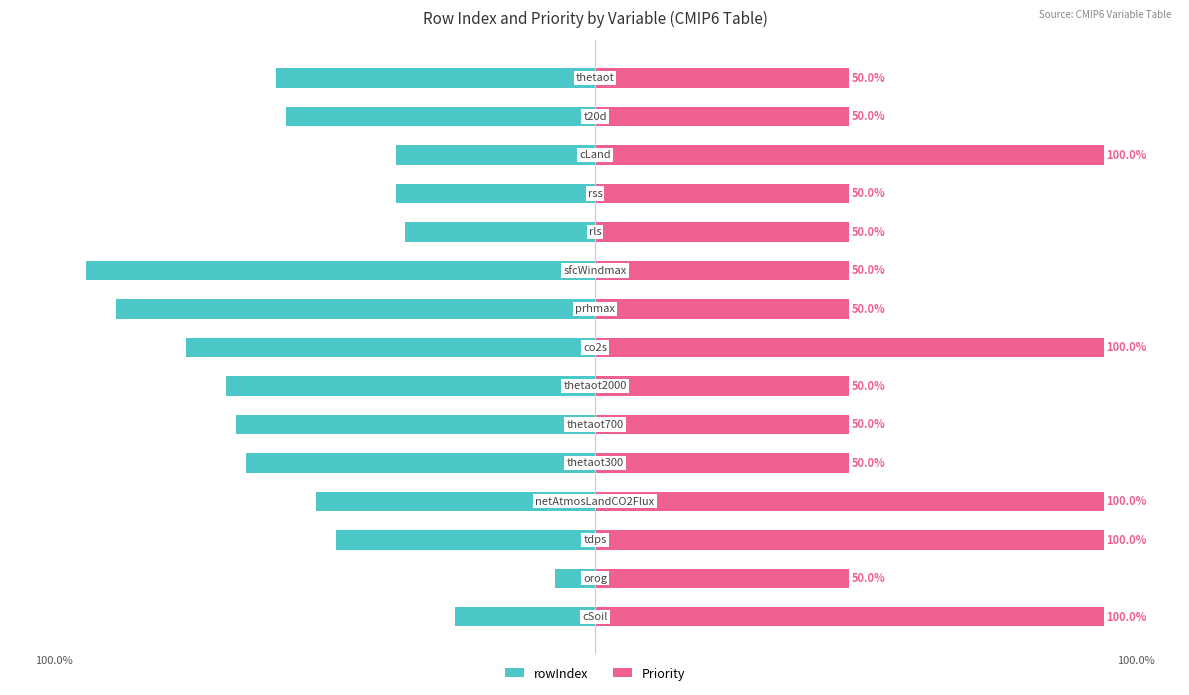

What is the value of the rowIndex bar at the 9th from the left?

-94.1